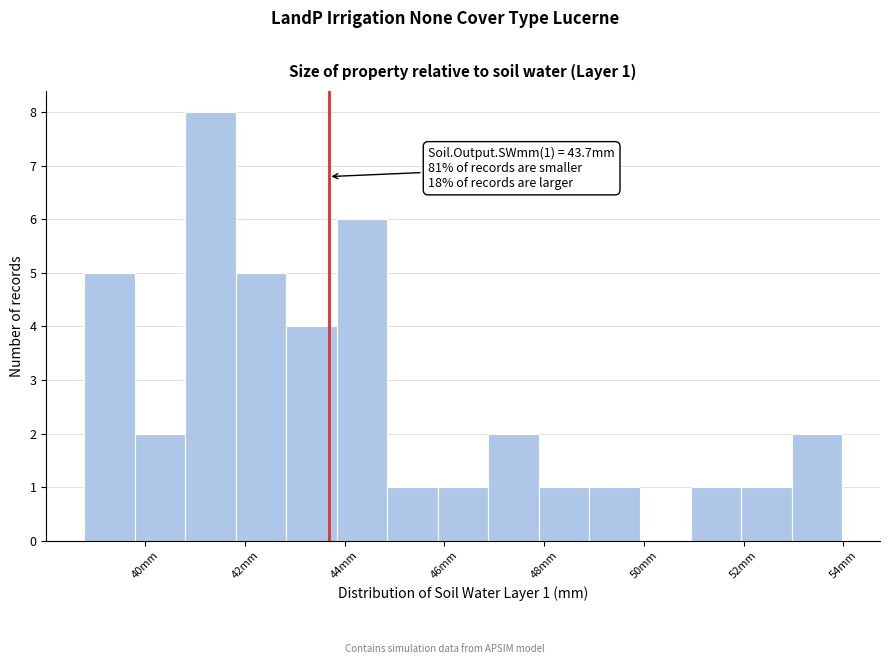

Which range on the x-axis has the tallest bar?

40.8 to 41.8